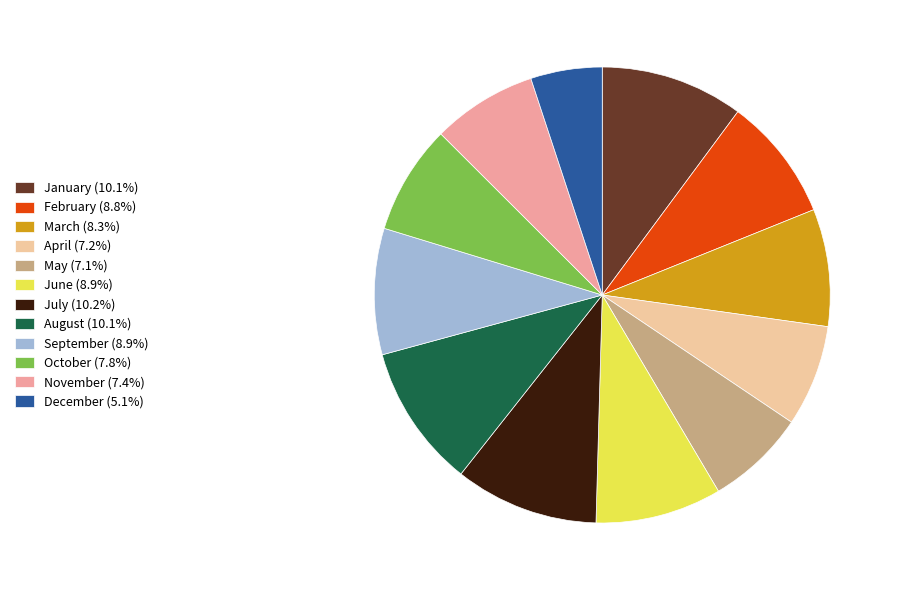

Is it true that April is 7% of the pie?

True